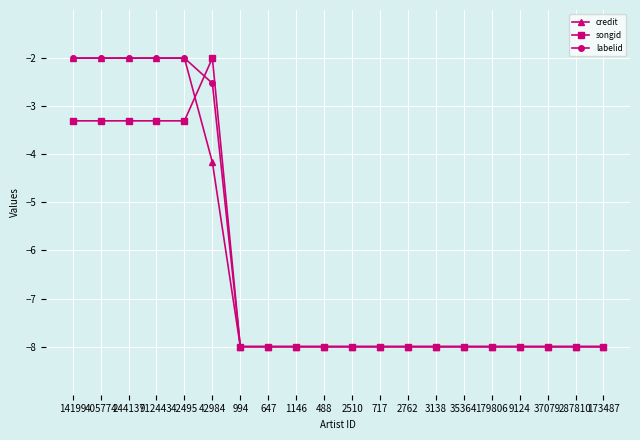

Where is labelid nearest to the value -5?

42984